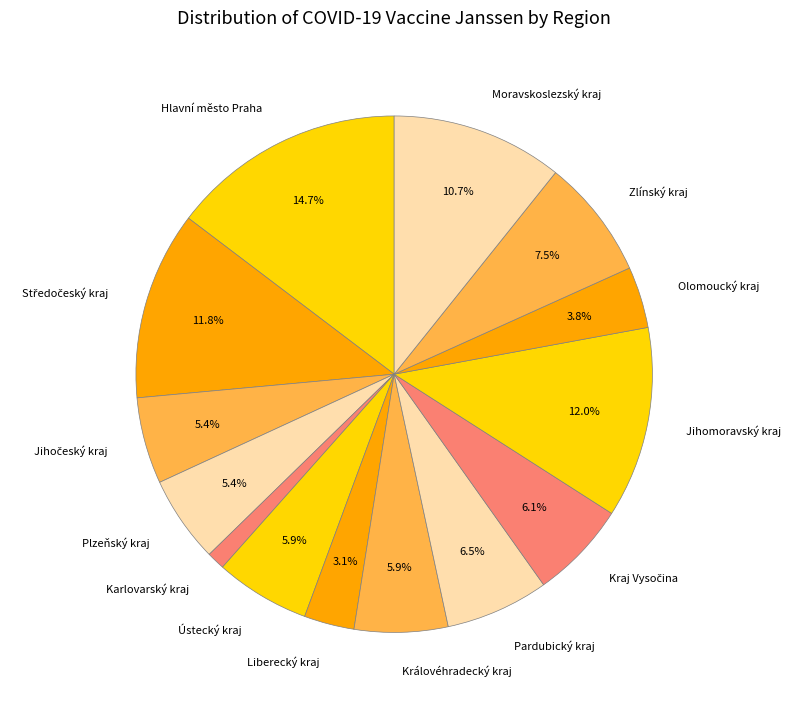

What is the ratio of the value at Královéhradecký kraj to the value at Ústecký kraj?

1.0